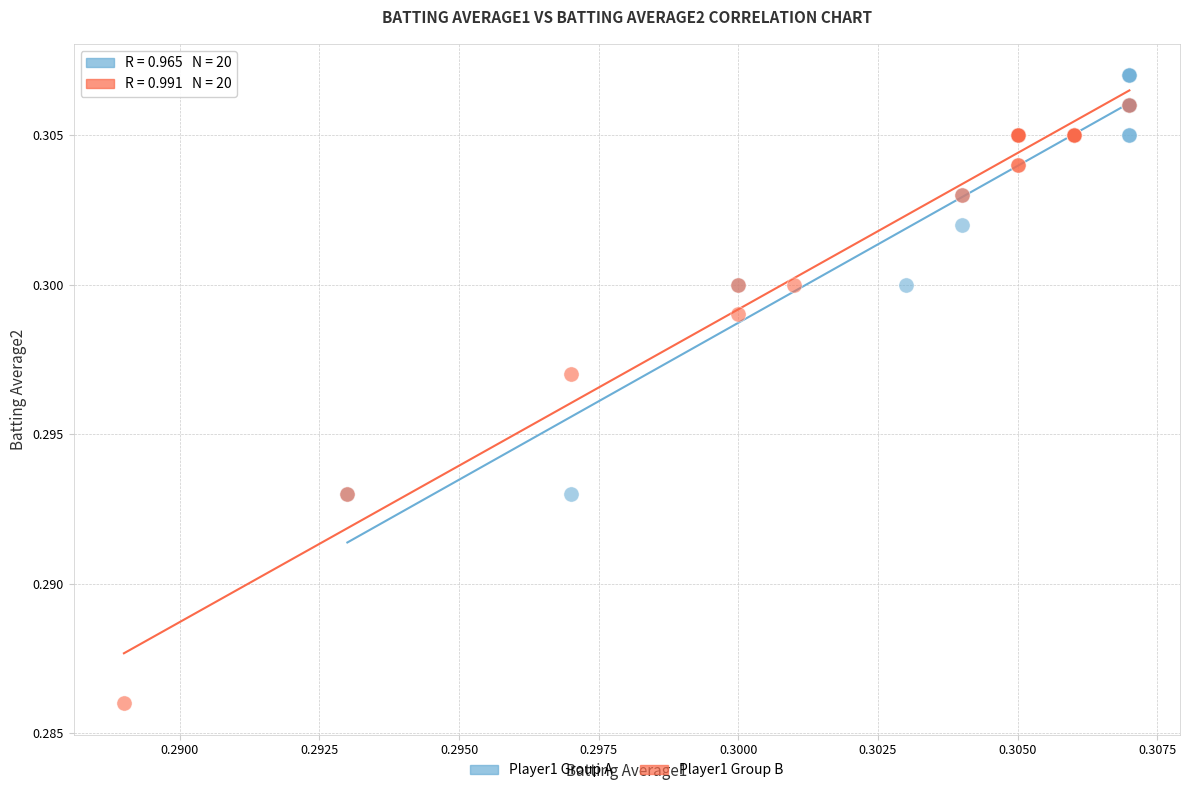

Which series has the widest spread of Y values?

Player1 Group B